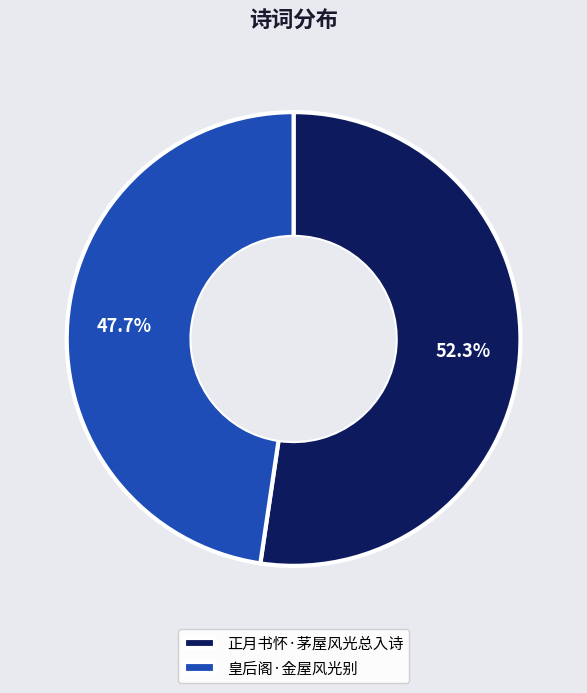

What percentage is NOT represented by 皇后阁·金屋风光别?

52.3%